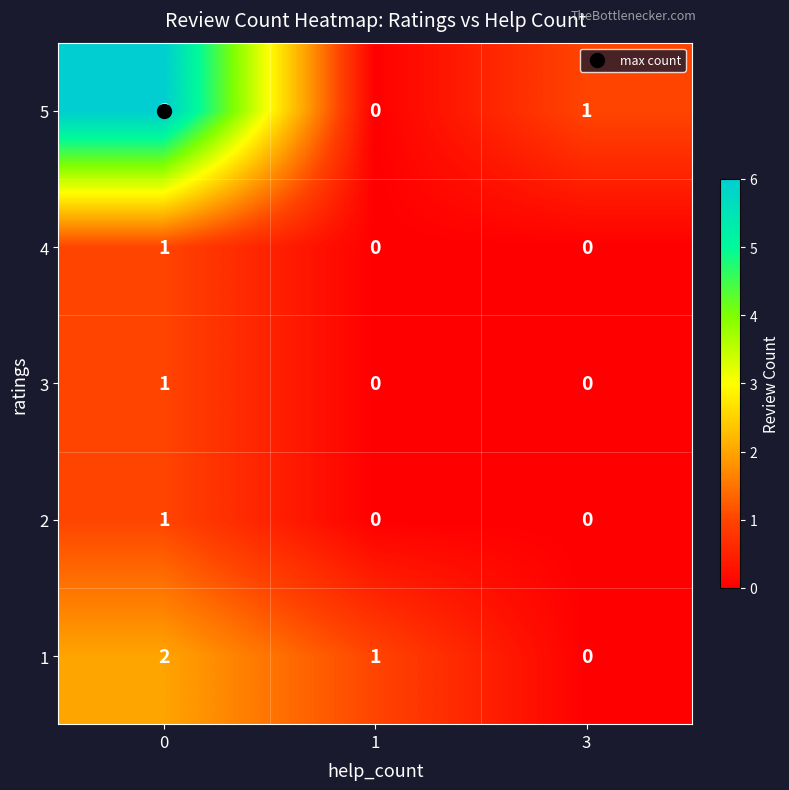

Which series has the largest total across all categories?

5